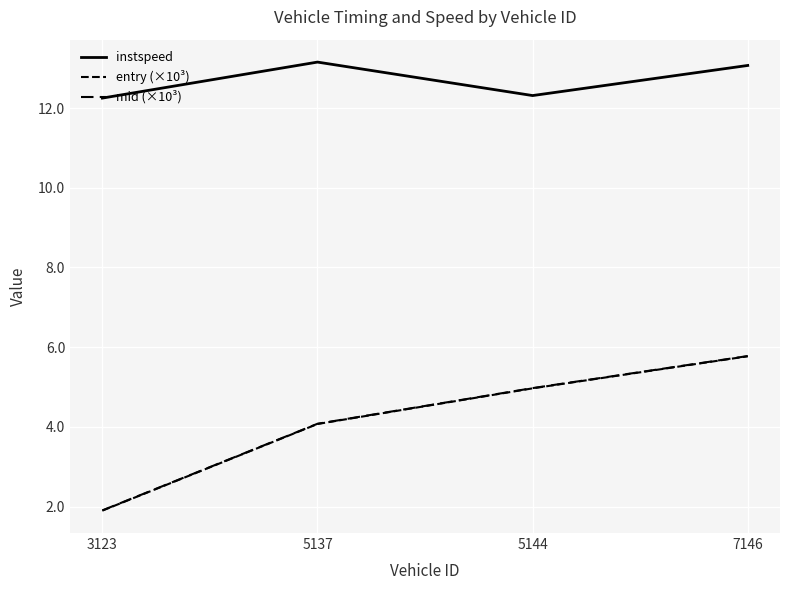

How many lines are shown in the chart?

3